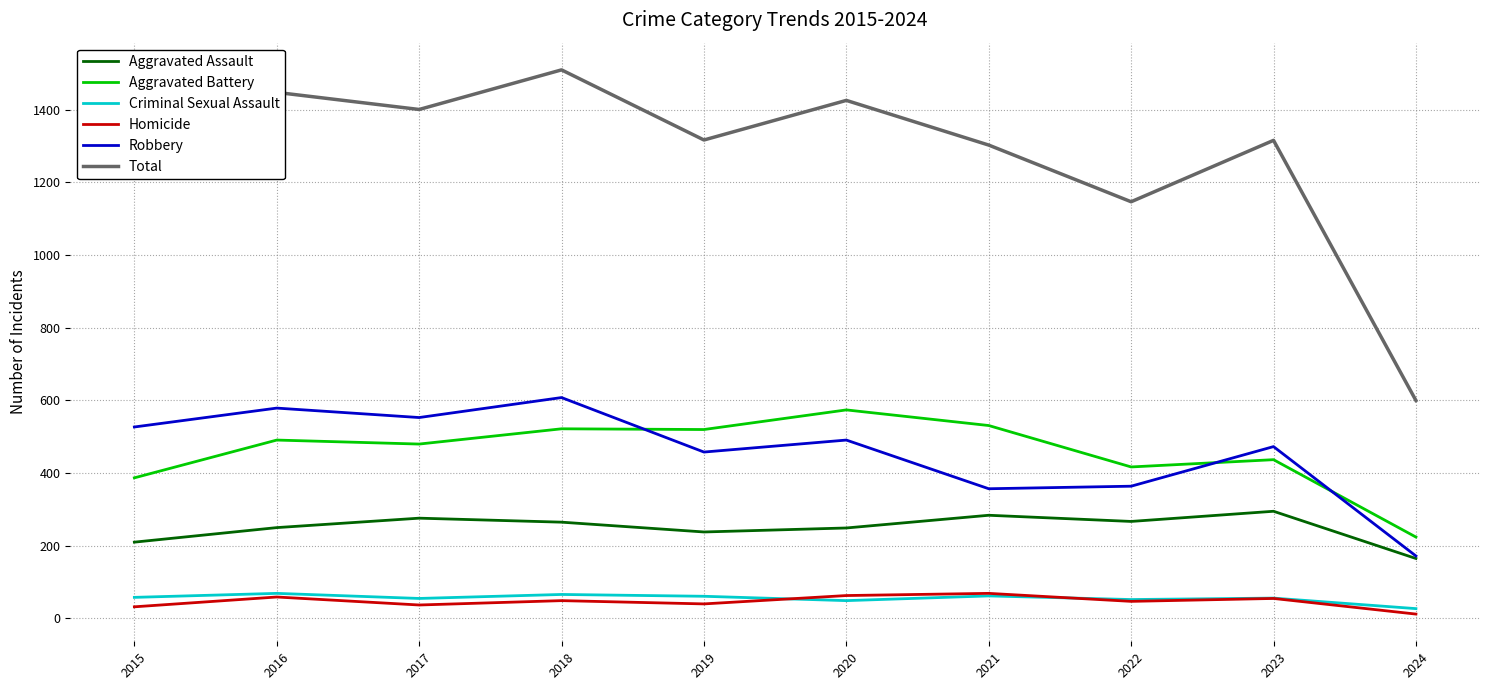

What is the maximum value for Robbery?

608